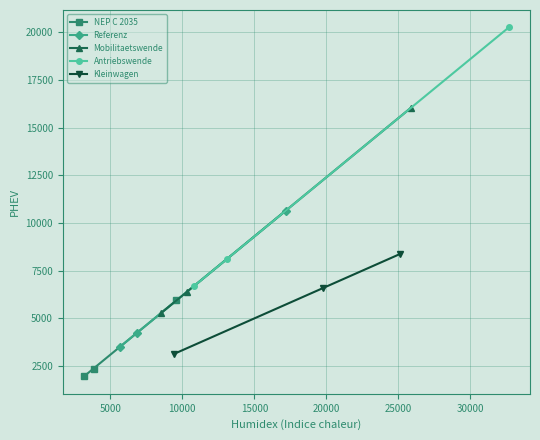

What is the value of the Kleinwagen point at the 3rd from the left?

8385